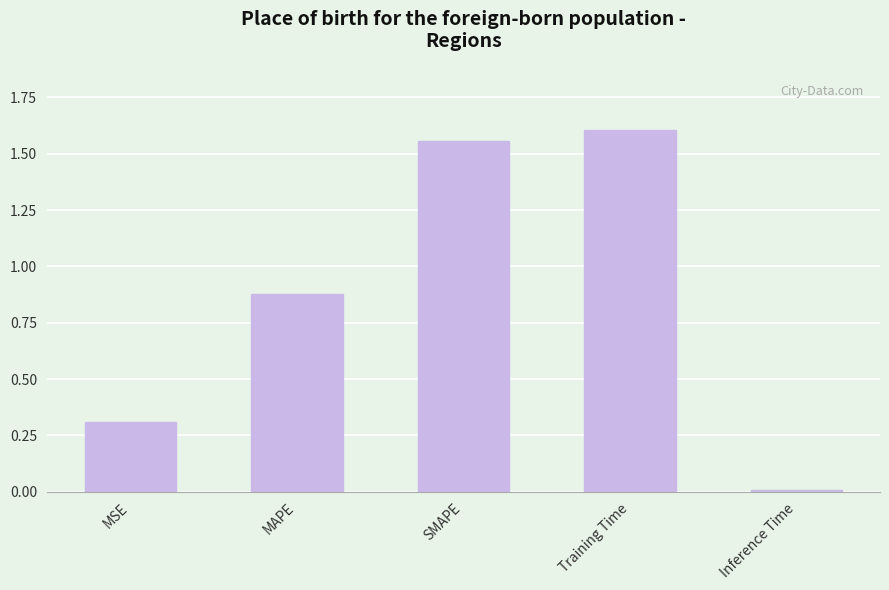

What is the label of the 1st bar from the left?

MSE